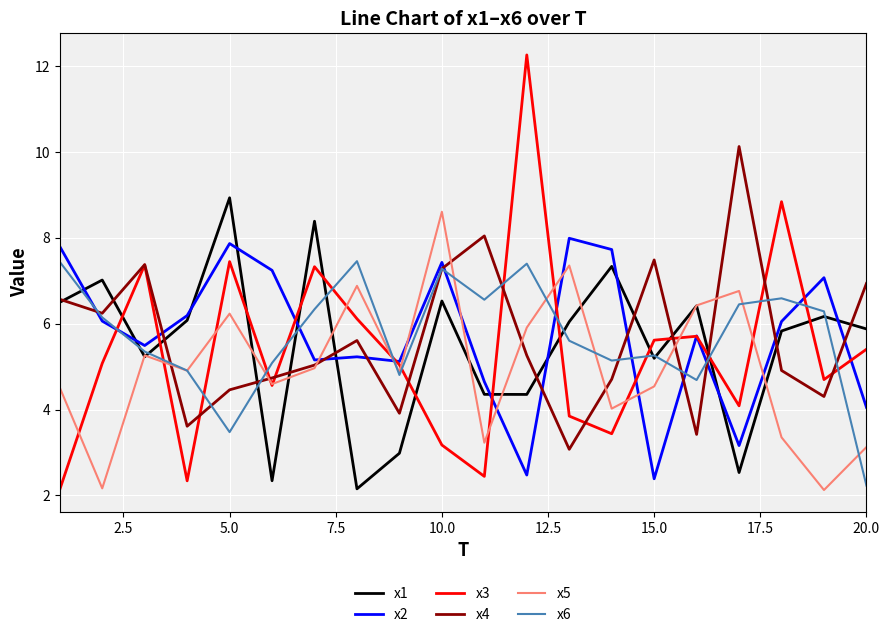

How many lines are shown in the chart?

6